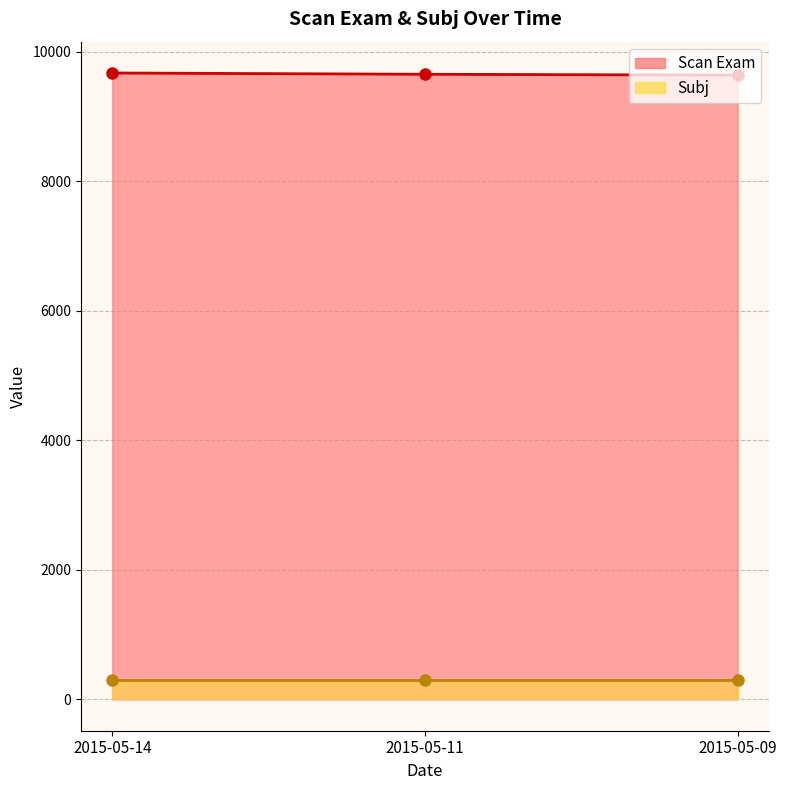

The chart shows a value of 3986 at 2015-05-14. True or false?

False